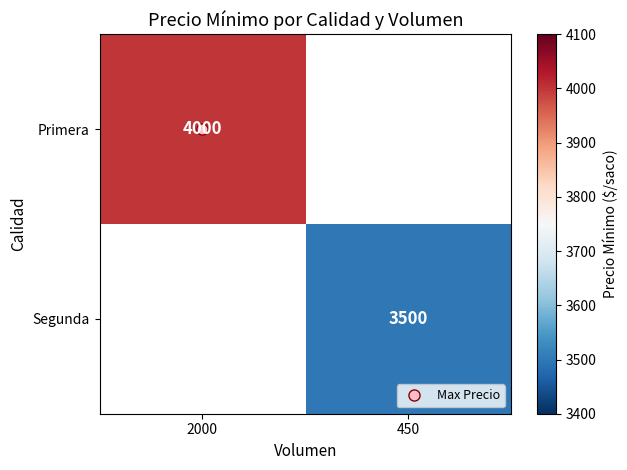

What is the greatest value displayed?

4000.0